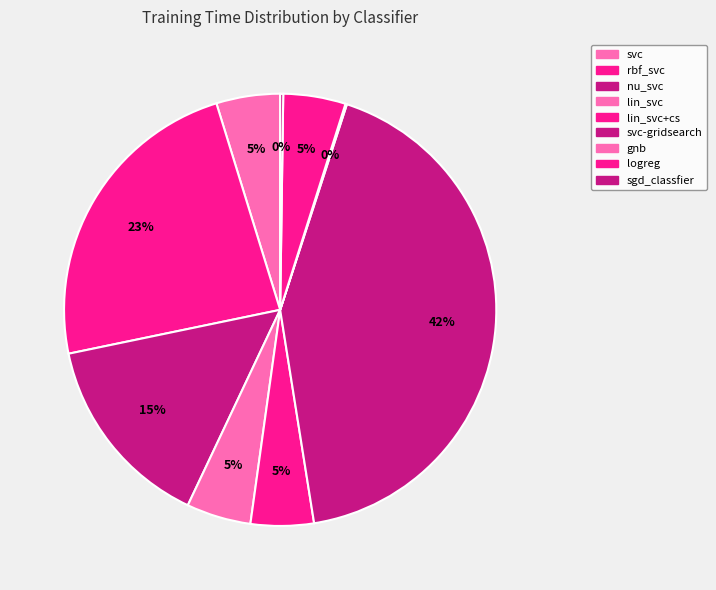

To the nearest percent, what portion does svc represent?

5%